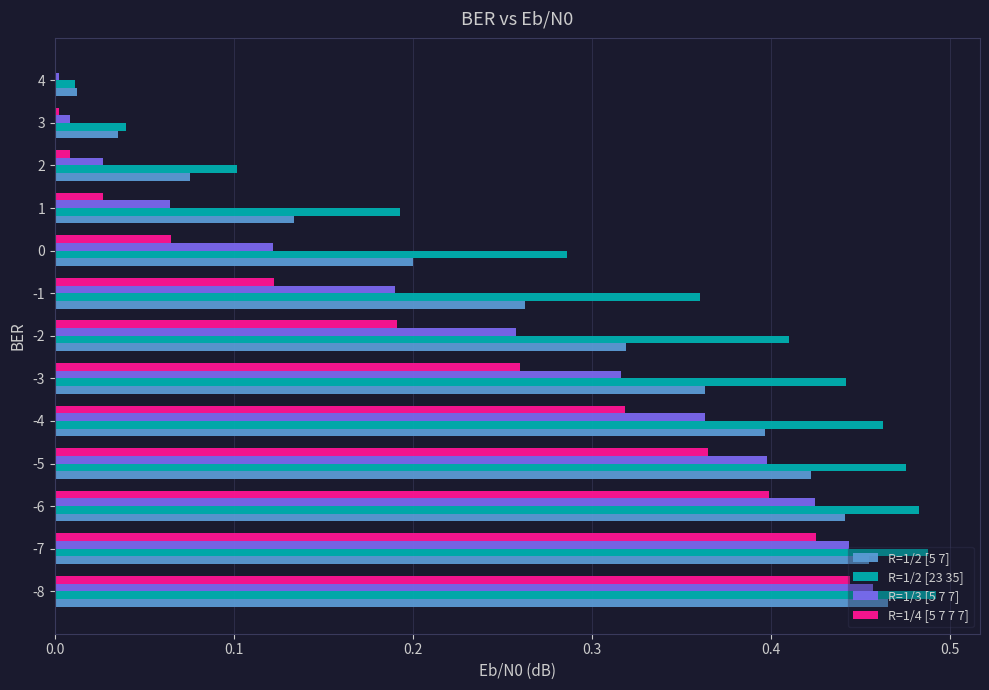

Is the value of R=1/3 [5 7 7] at -6 greater than the value of R=1/4 [5 7 7 7] at -1?

Yes